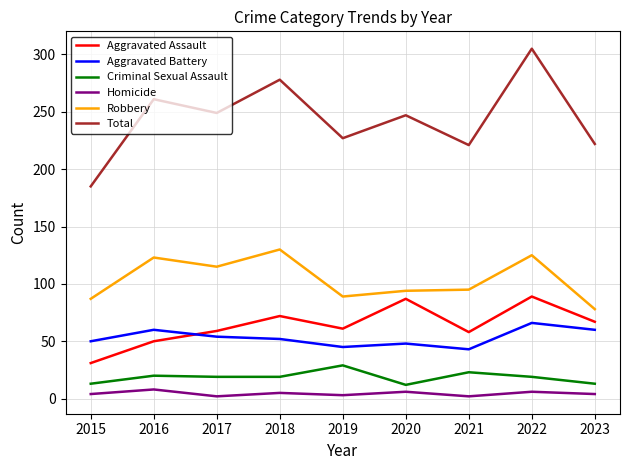

Is the value of Total at 2018 greater than the value of Aggravated Assault at 2015?

Yes